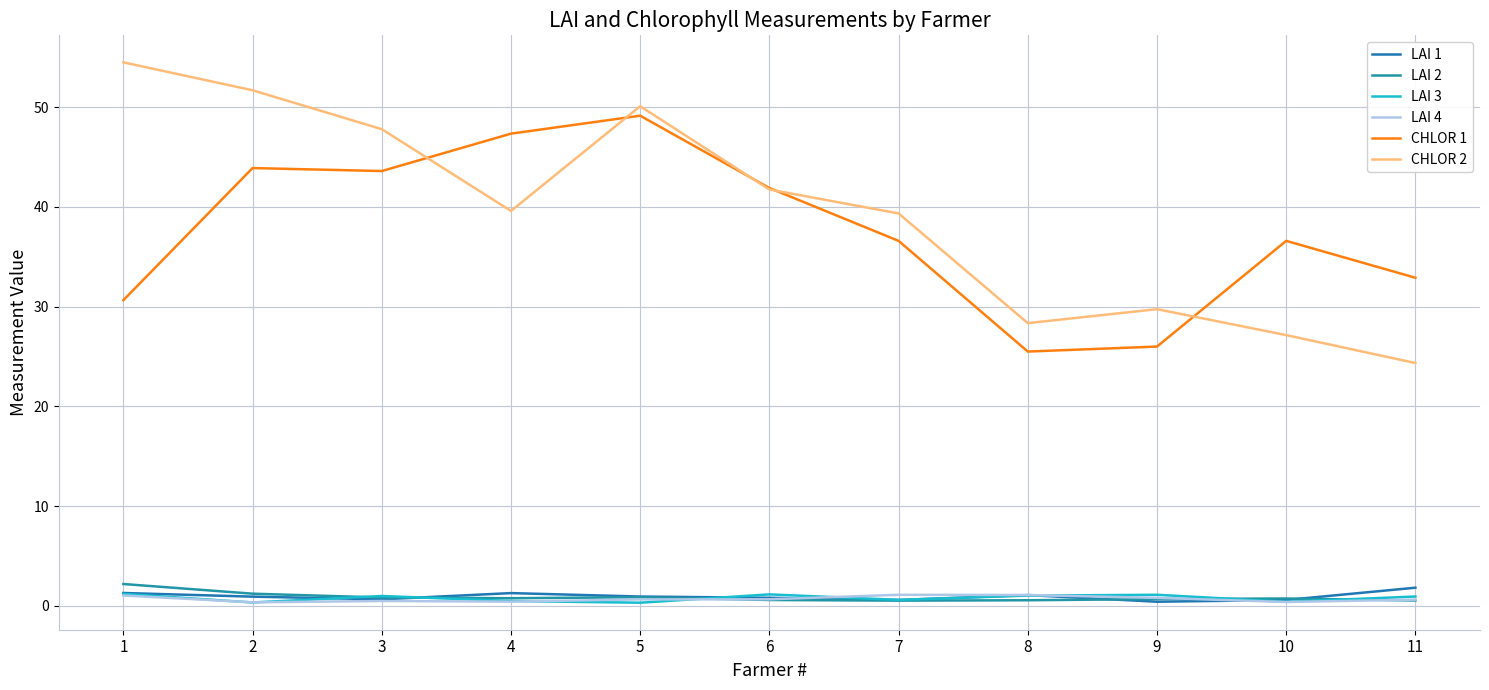

What value does the LAI 3 series have at 11?

0.9